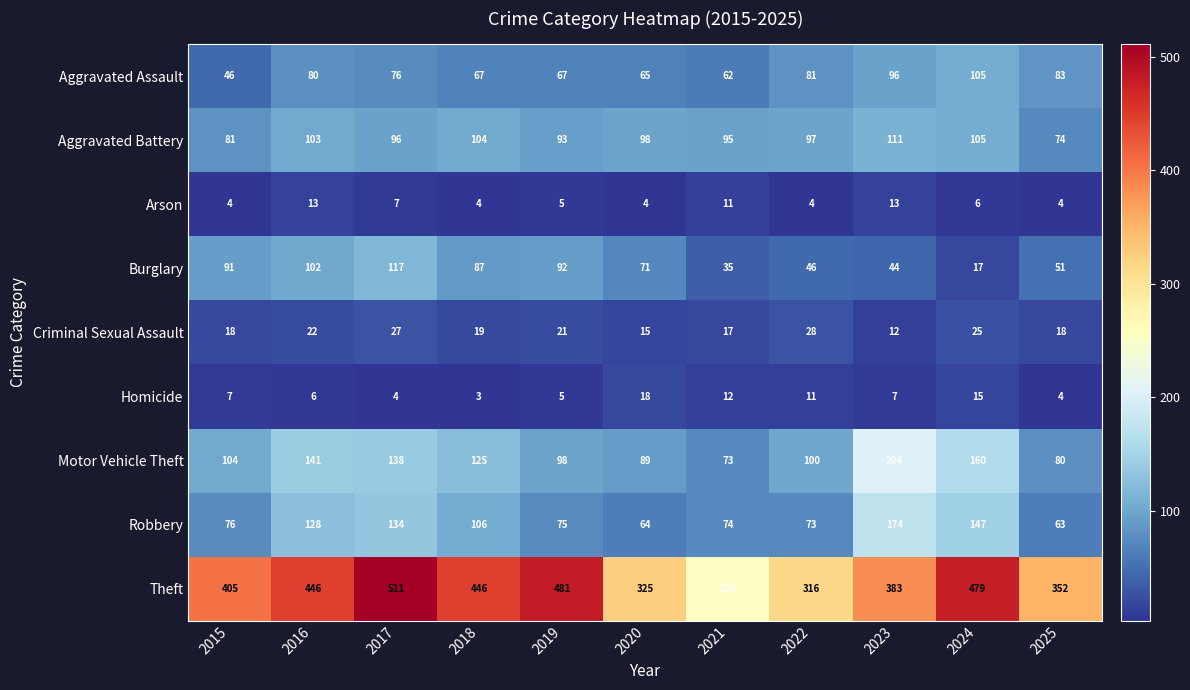

What is the difference between the second highest and second lowest values in the Burglary series?

67